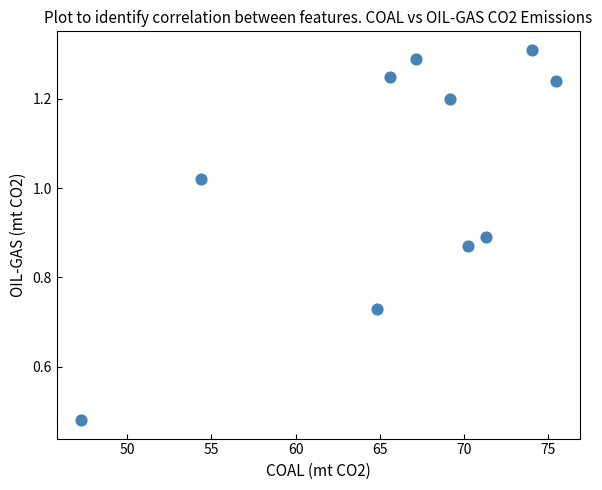

What is the range of X values (max minus min)?

28.2